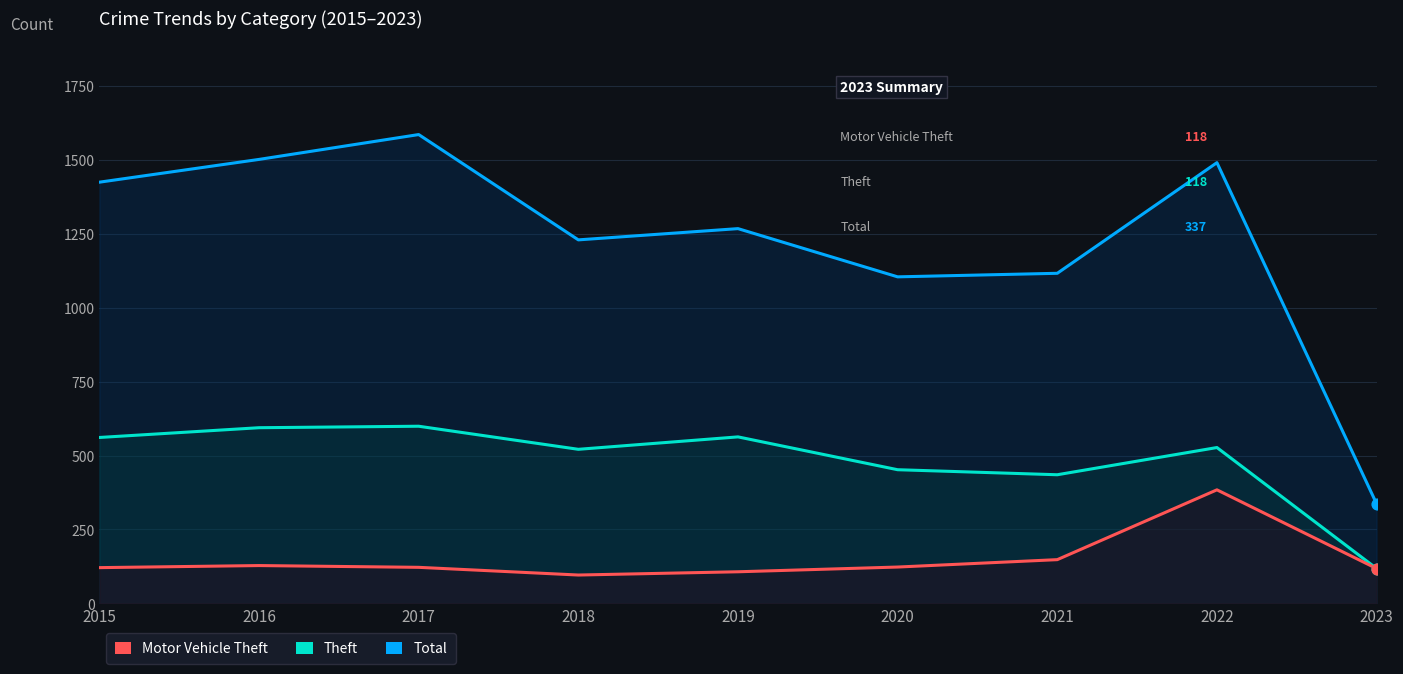

What are all the series names shown in the legend?

Total, Theft, Motor Vehicle Theft